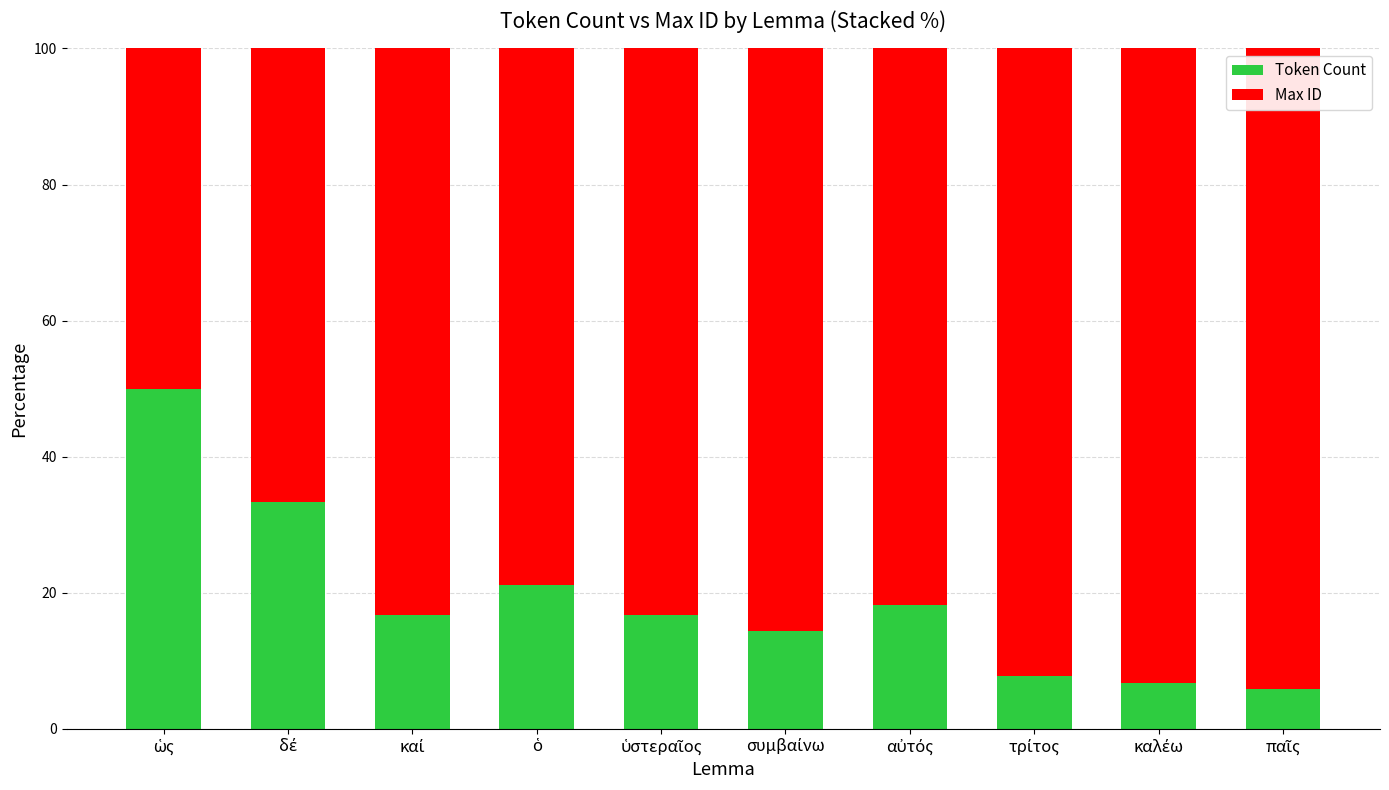

What is the sum of all Token Count values?

190.4